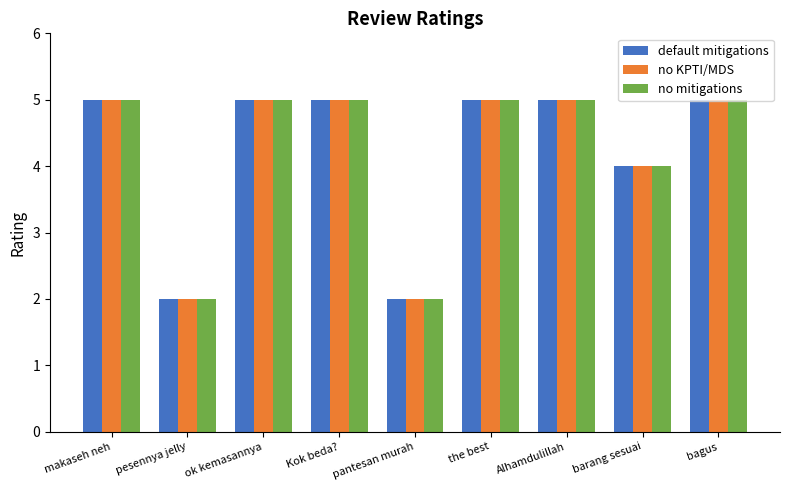

What is the total value across all series at the best?

15